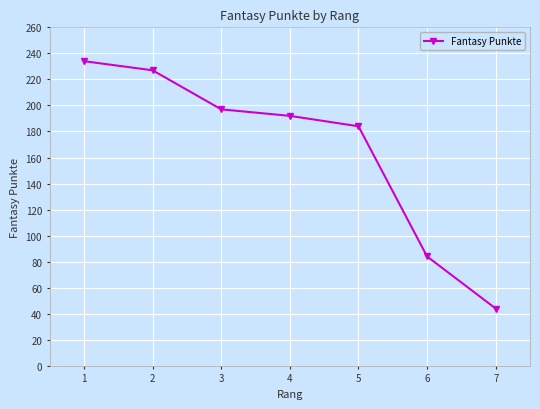

What value does the data have at 3, to the nearest 50?

200